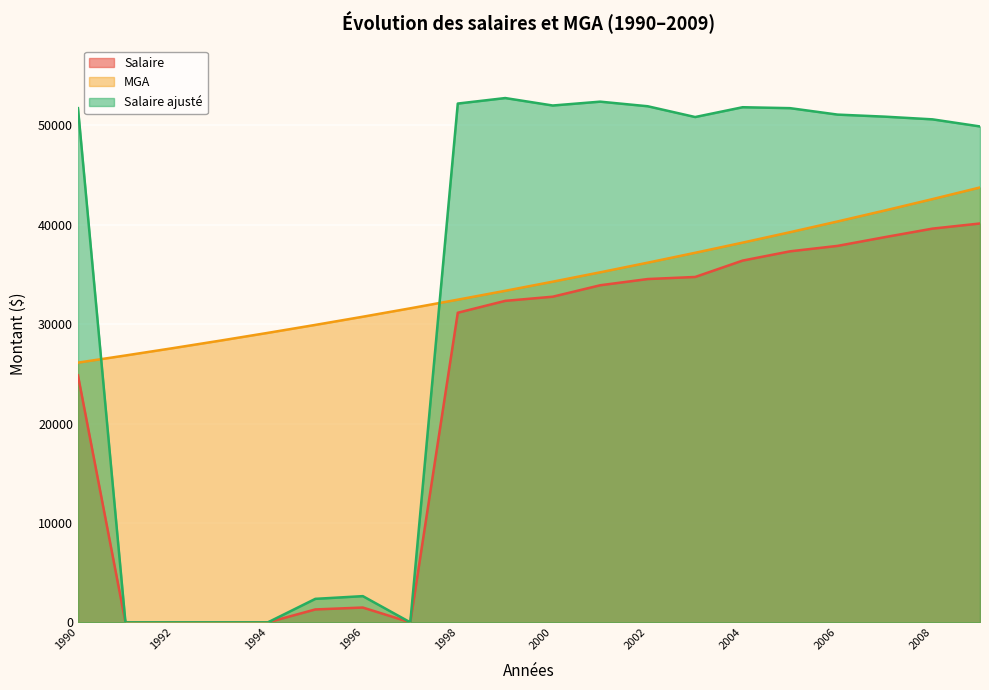

Where does the Salaire series first go above 32769?

2001